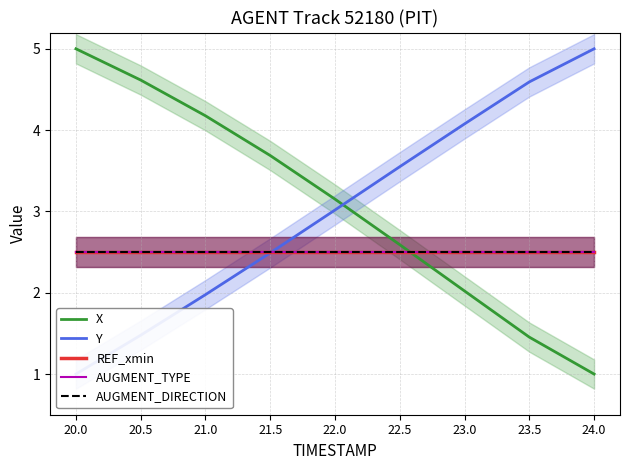

What is the spread (max minus min) of values at 20.0?

4.0